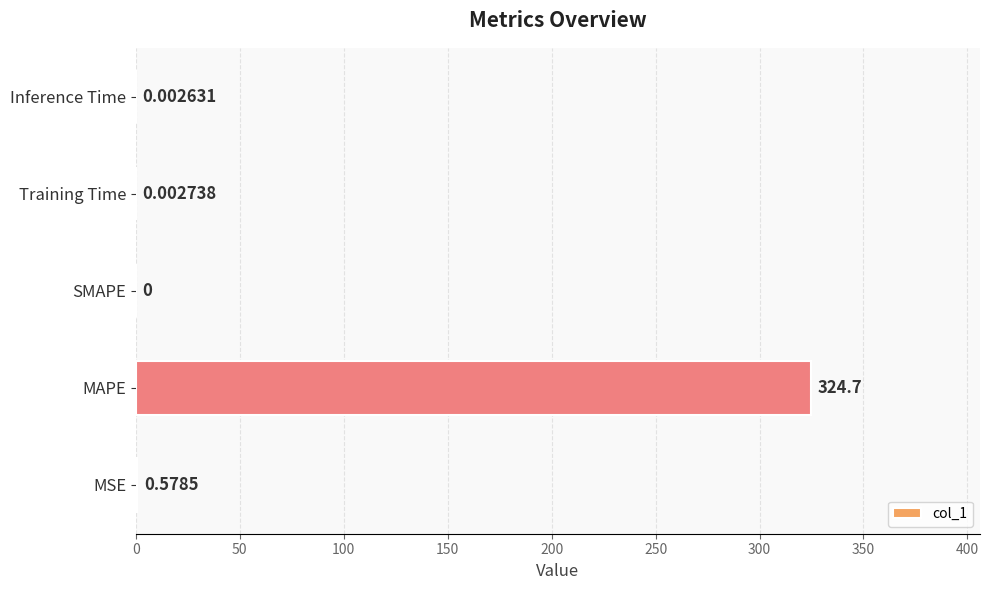

Which category has the highest value across all series?

MAPE